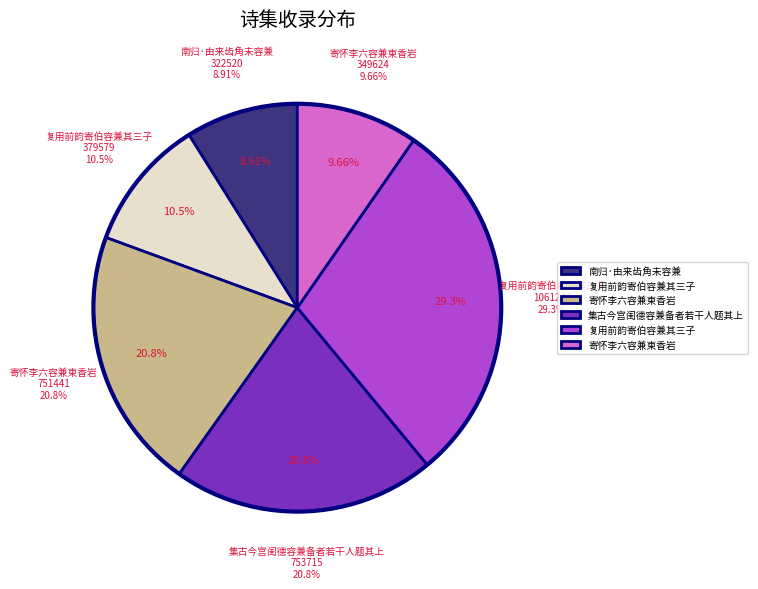

Which slice is the largest?

复用前韵寄伯容兼其三子